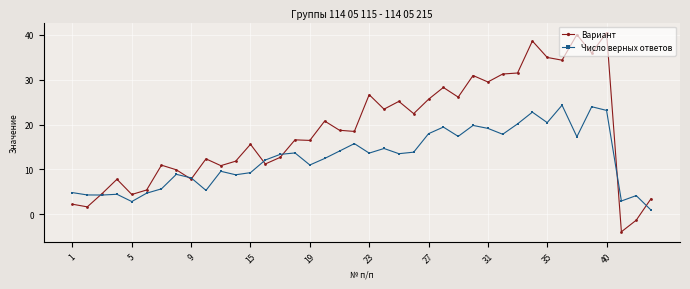

Which series has the widest spread of values?

Вариант